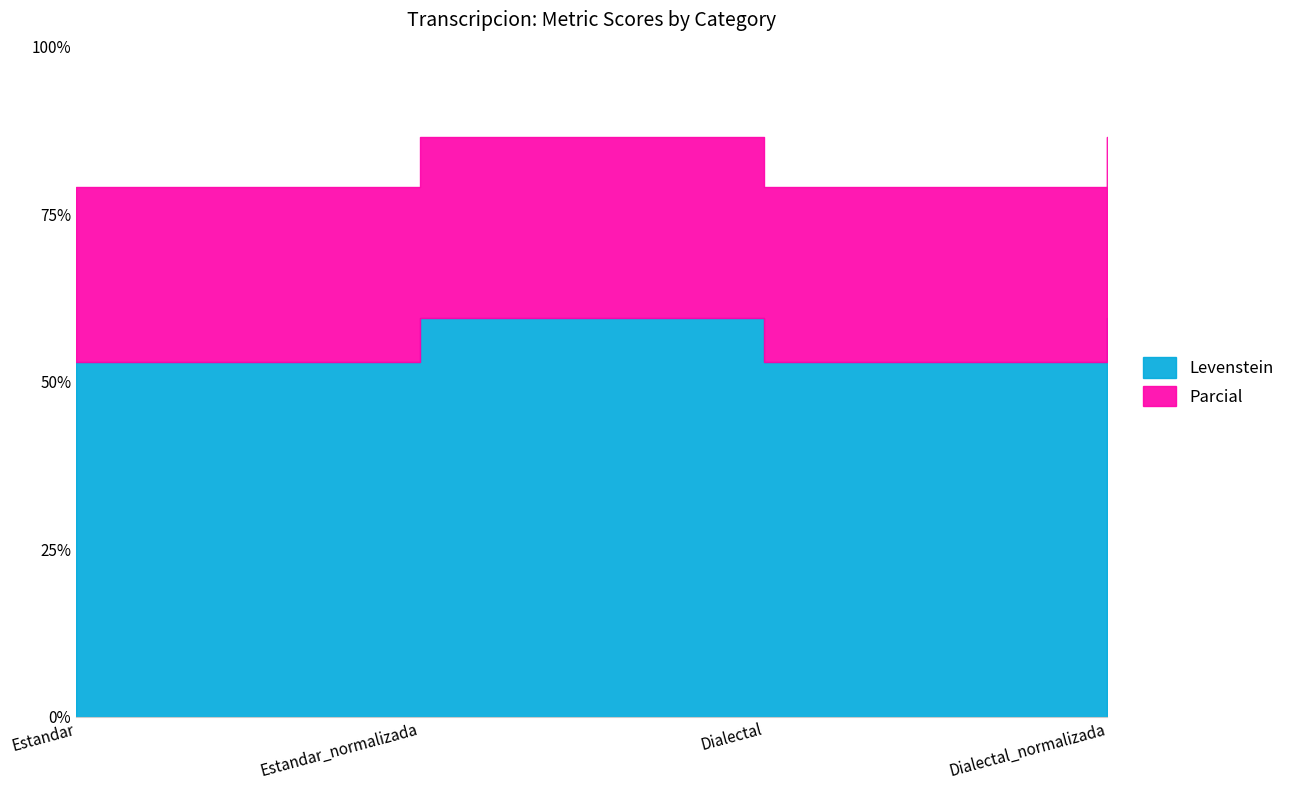

What is the difference between the highest and lowest values at Estandar_normalizada?

26.9